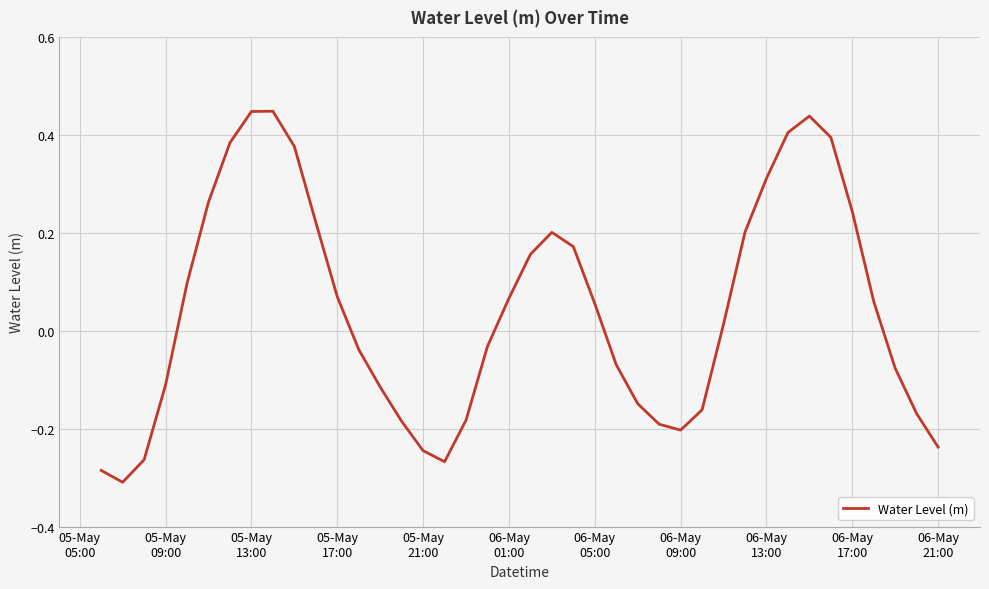

How many values are above zero?

21